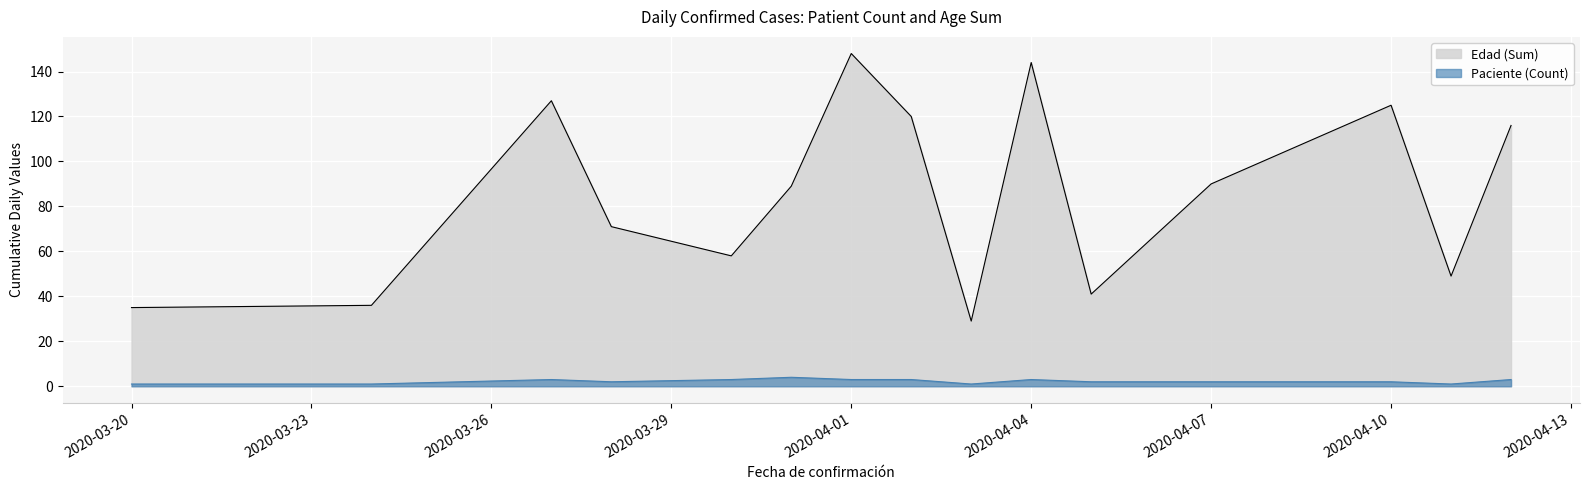

List the labels in order of Edad value, largest first.

2020-04-01, 2020-04-04, 2020-03-27, 2020-04-10, 2020-04-02, 2020-04-12, 2020-04-07, 2020-03-31, 2020-03-28, 2020-03-30, 2020-04-11, 2020-04-05, 2020-03-24, 2020-03-20, 2020-04-03